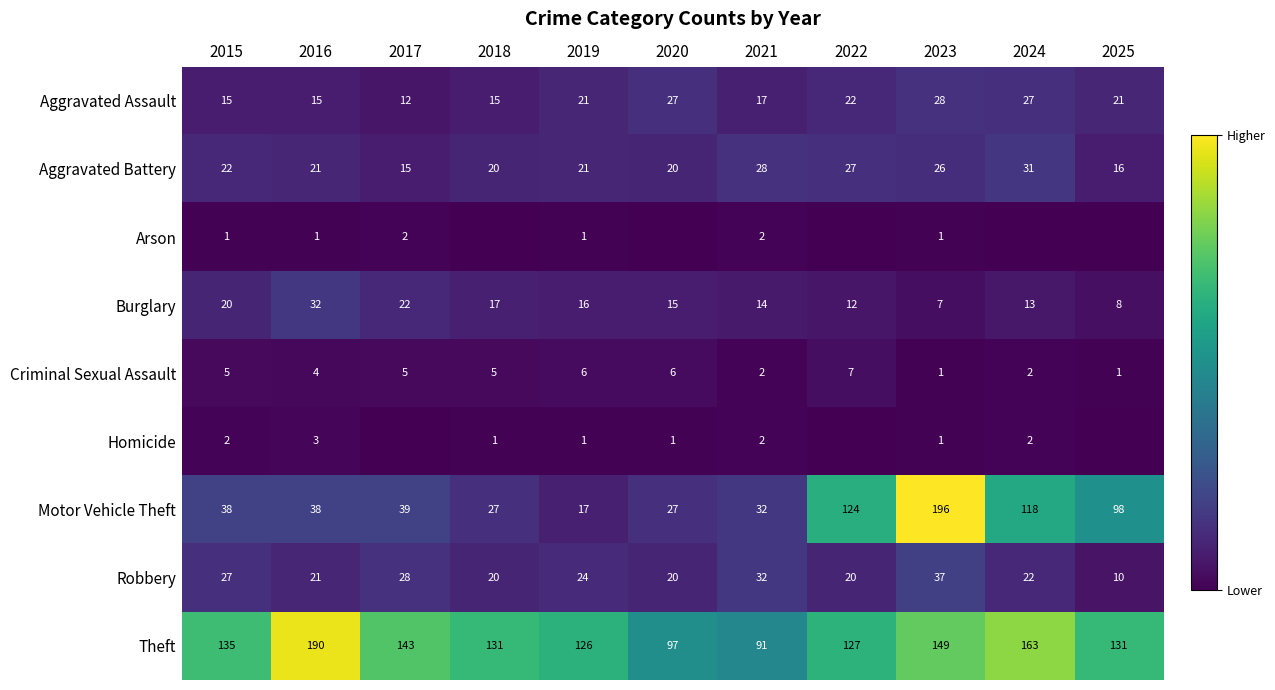

What is the total value across all series at 2019?

233